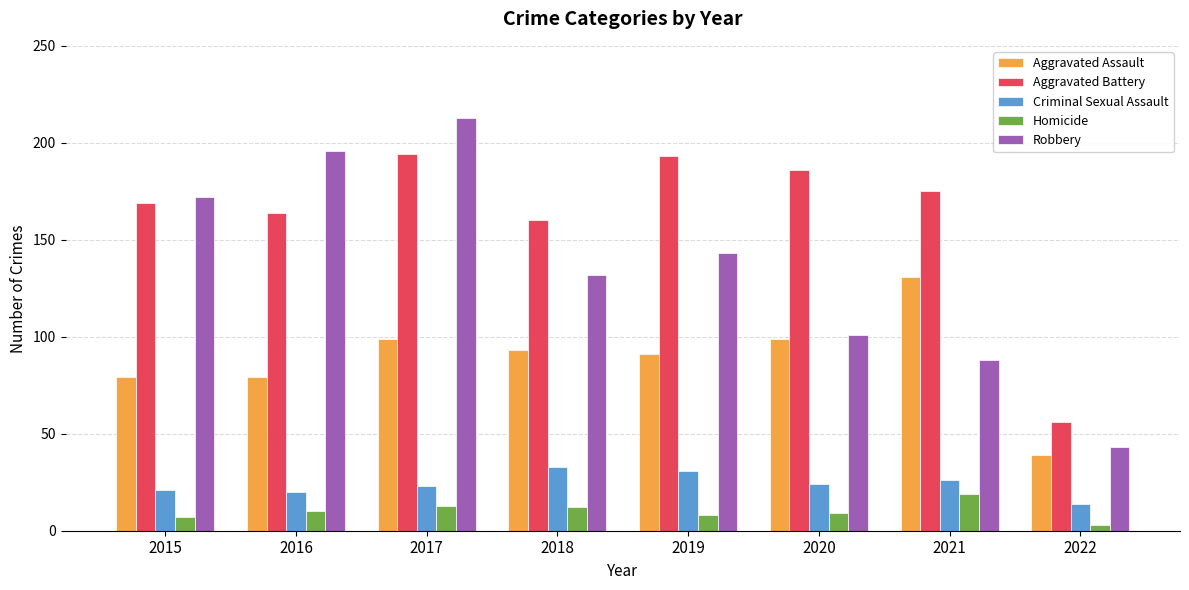

How many categories are shown in the chart?

8